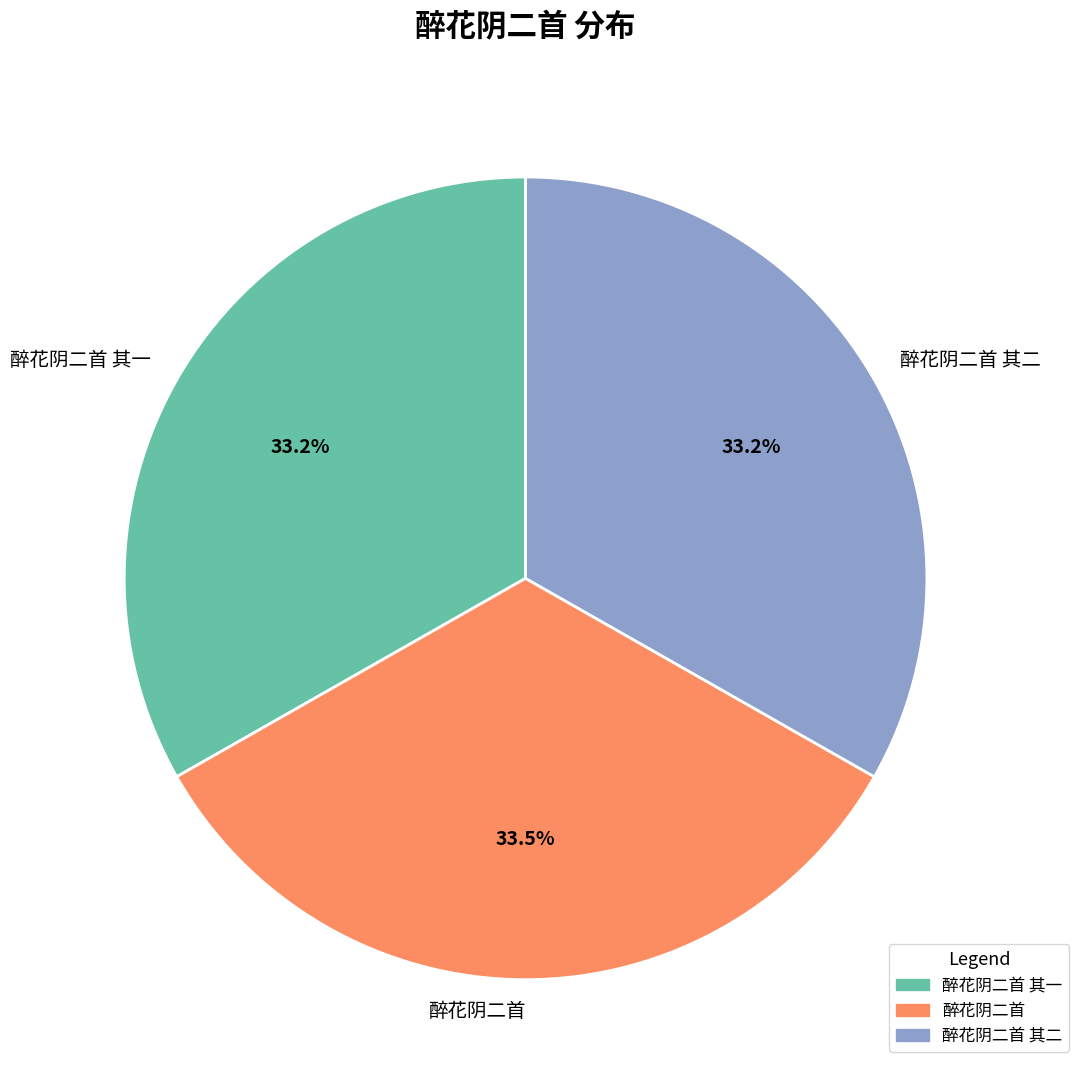

To the nearest percent, what is the average slice percentage?

33%